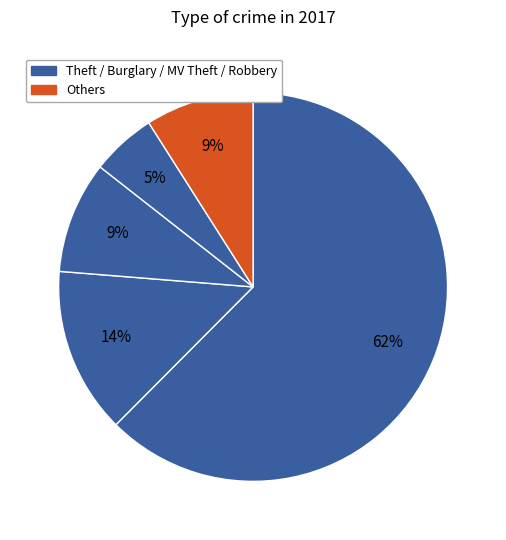

Count the number of slices in the pie.

5